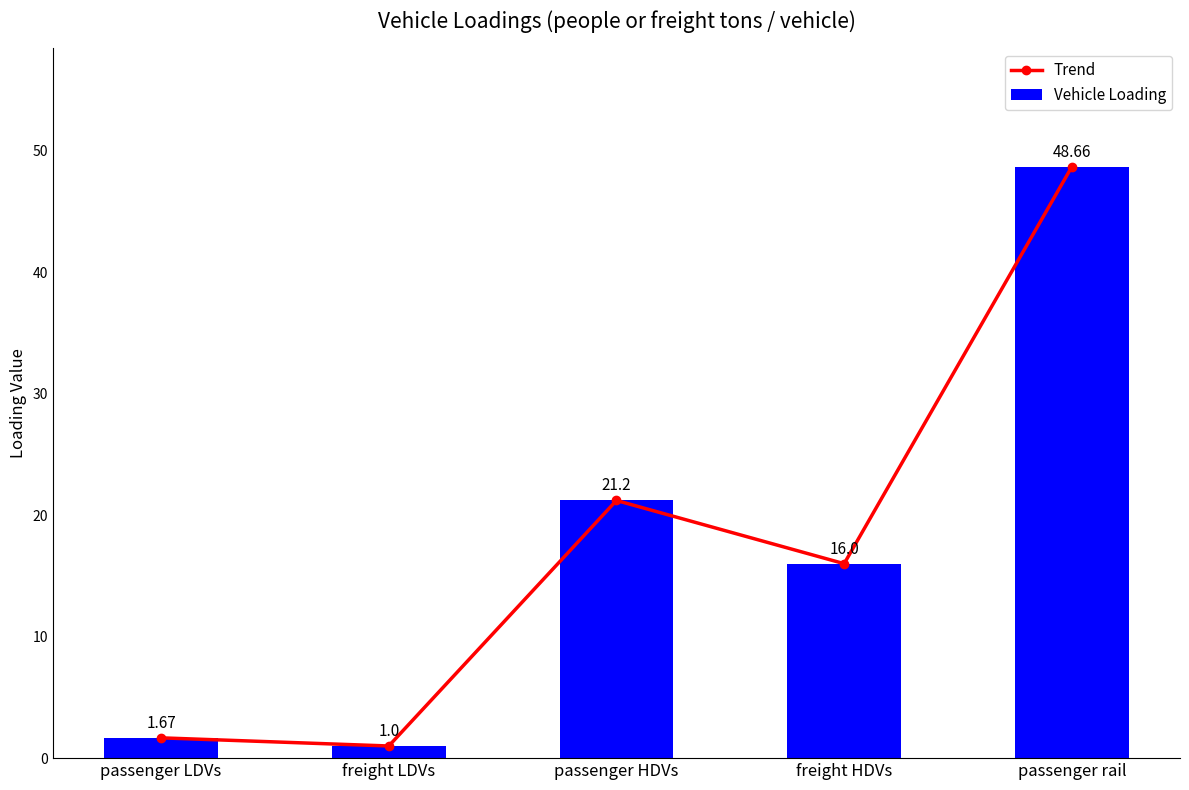

What is the sum of all Vehicle Loading values?

88.5